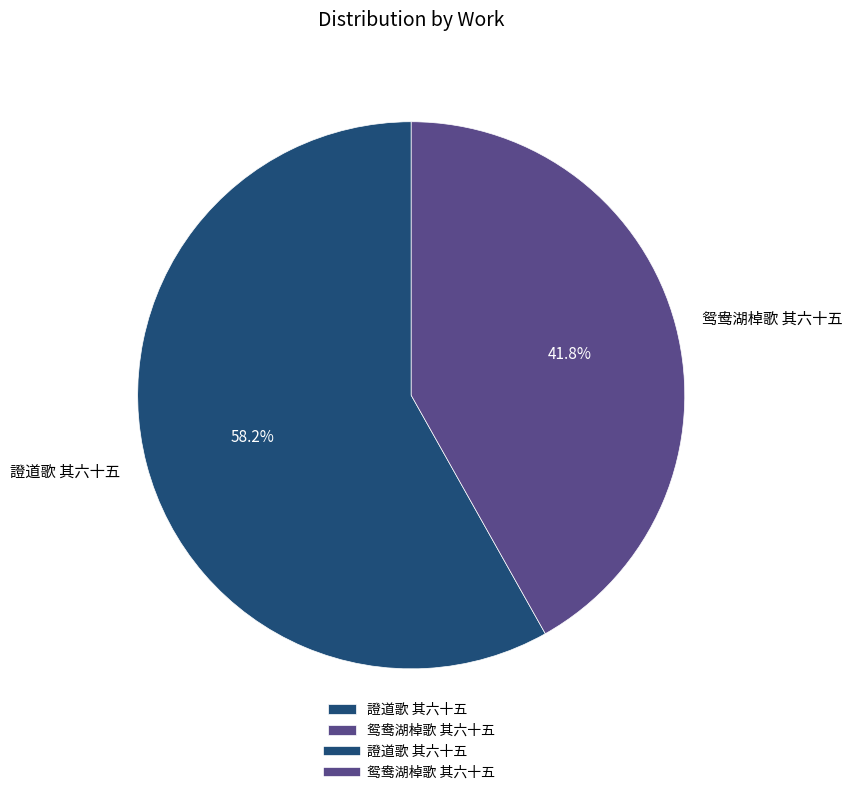

What percentage is the 證道歌 其六十五 slice, to the nearest percent?

58%